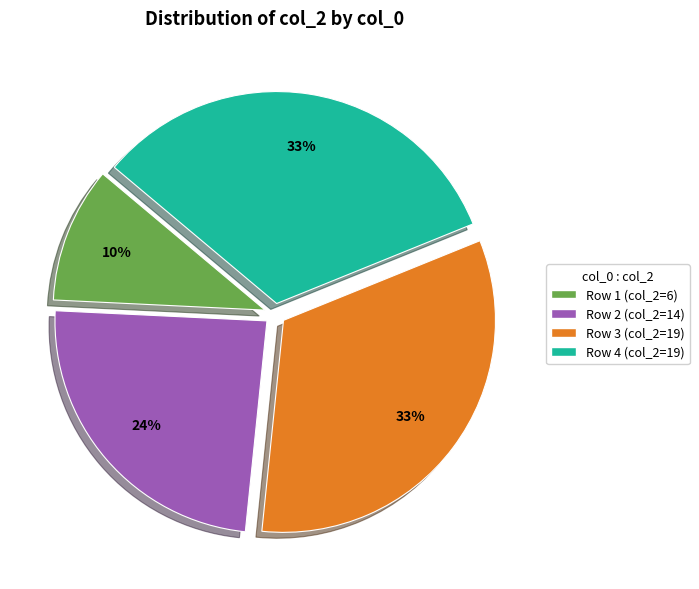

Is there a majority slice in this chart?

No